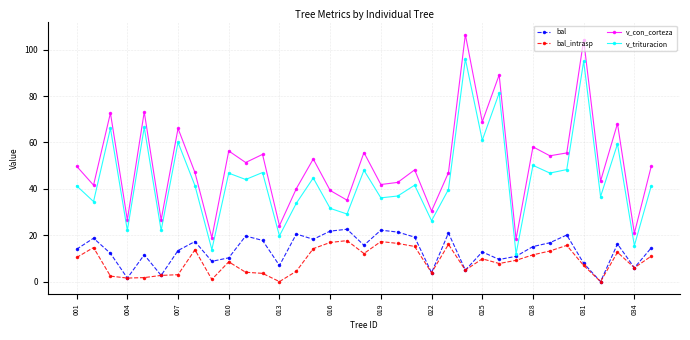

What is the maximum value for bal?

22.6